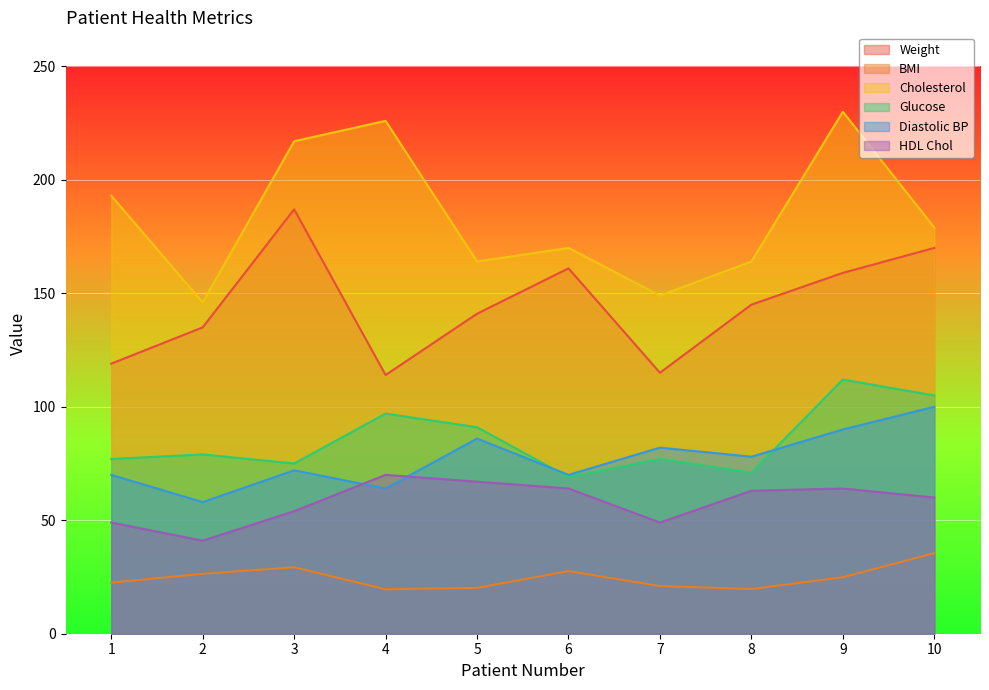

What is the value of the Weight point at the 8th from the left?

145.0